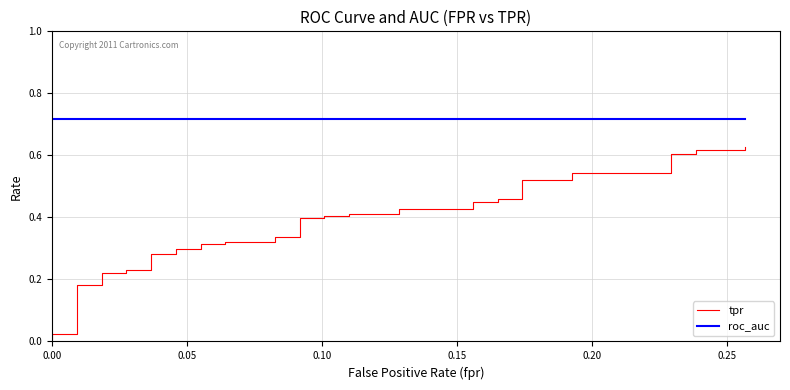

What is the value of the roc_auc point at the 28th from the left?

0.7